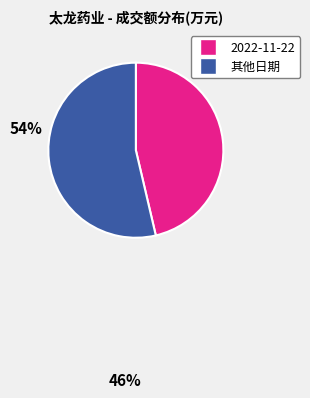

Does any single category account for the majority?

Yes